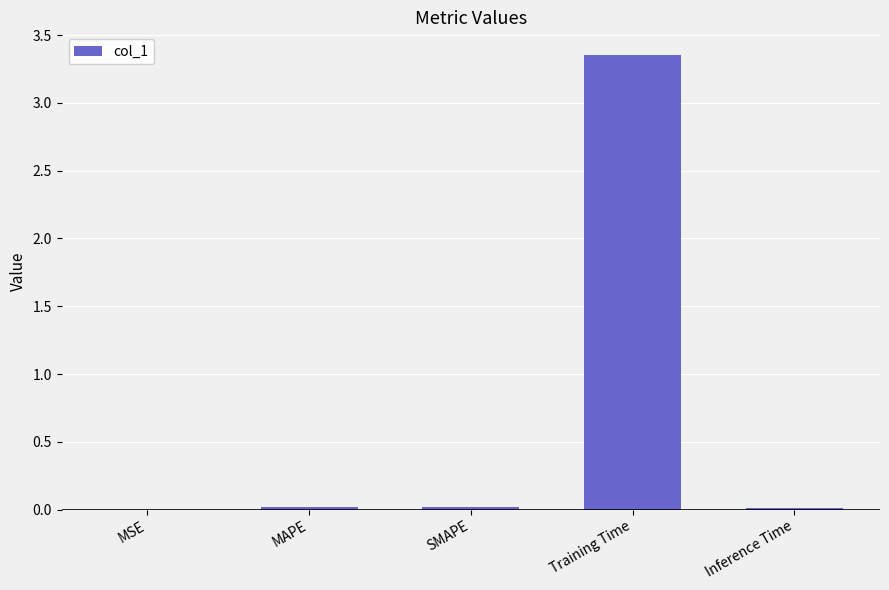

Which label corresponds to the largest value in the chart?

Training Time